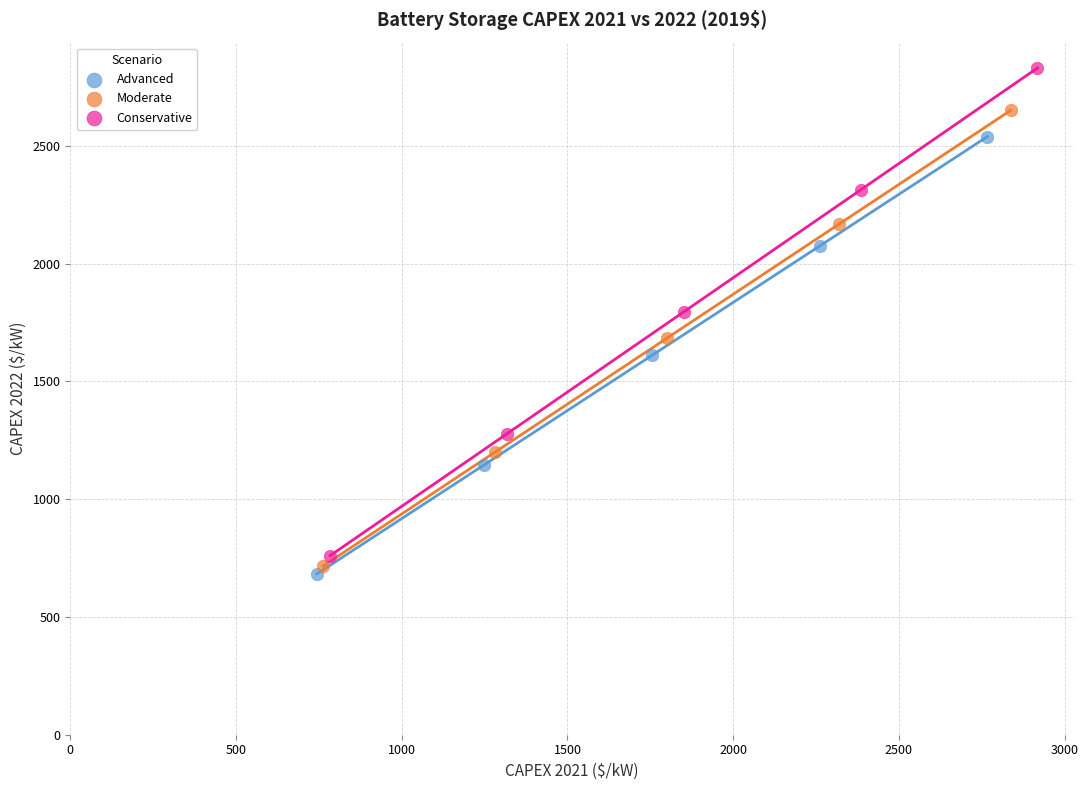

Which series has the largest Y range (max minus min)?

Conservative